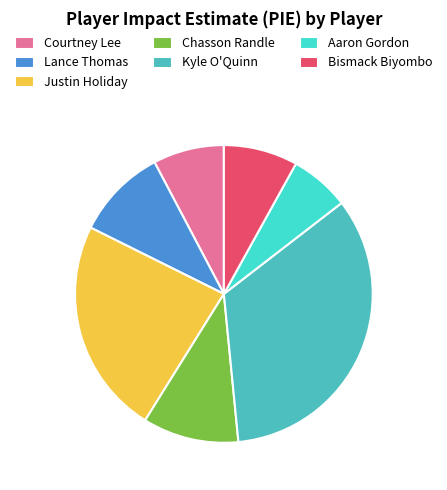

To the nearest percent, what portion does Courtney Lee represent?

8%